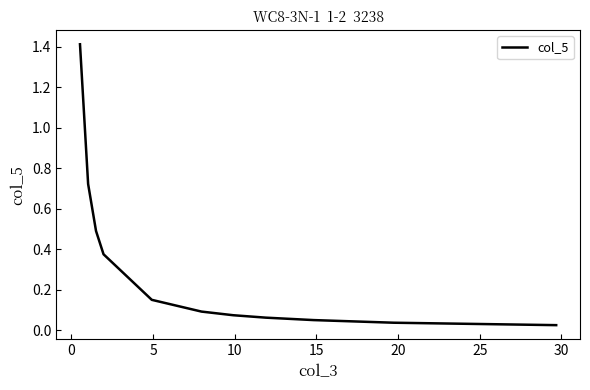

Is this an area chart (filled region under the line)?

No